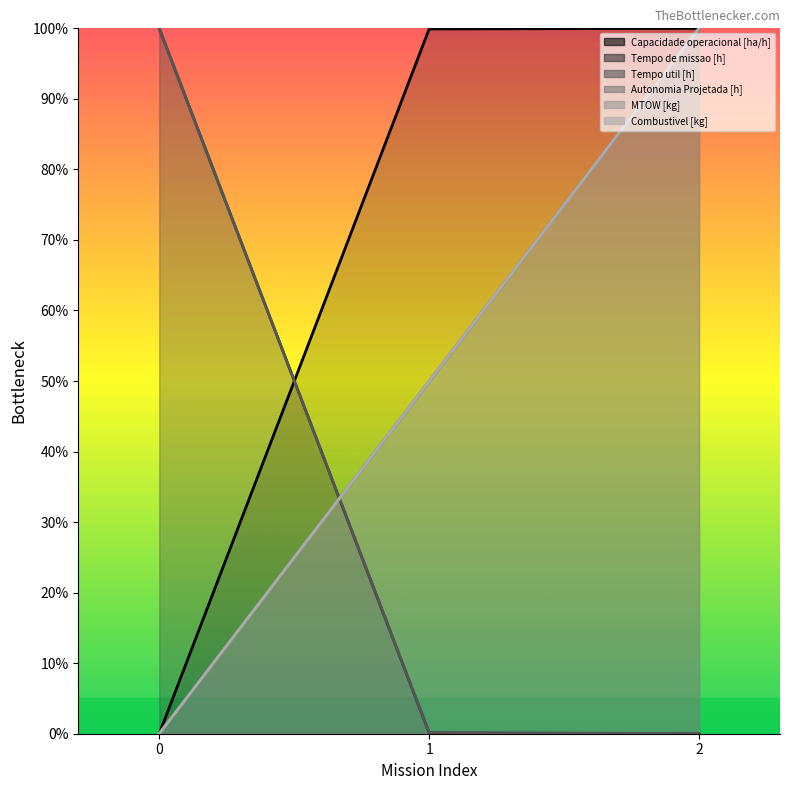

Count the number of categories in the chart.

3